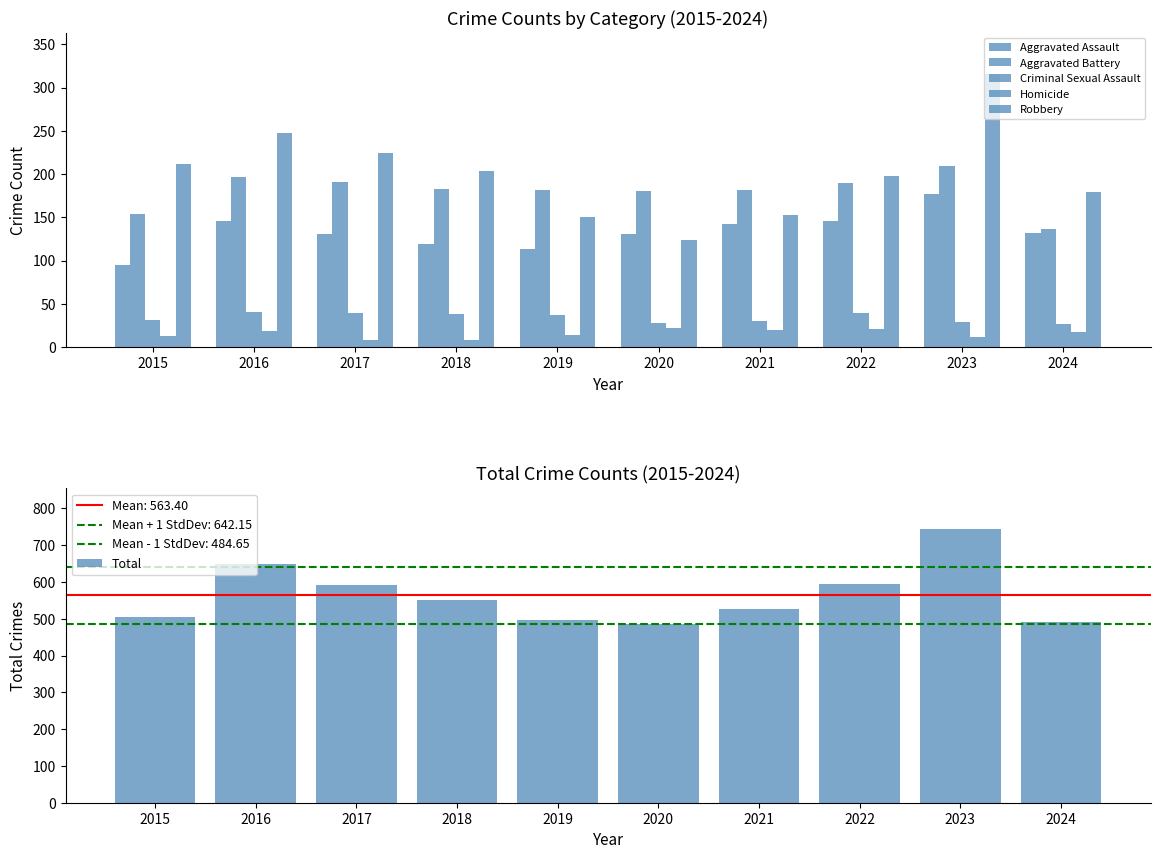

At which label is Homicide closest to 15?

2019